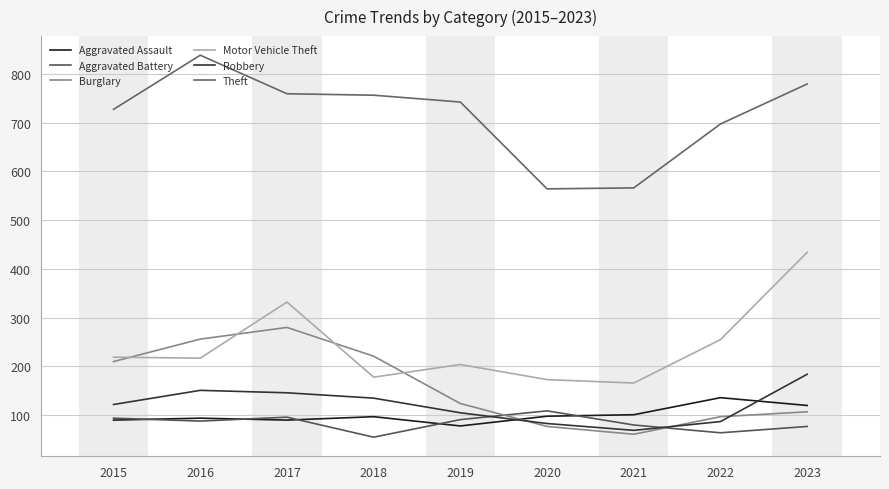

Is the value of Aggravated Assault at 2022 greater than the value of Theft at 2016?

No